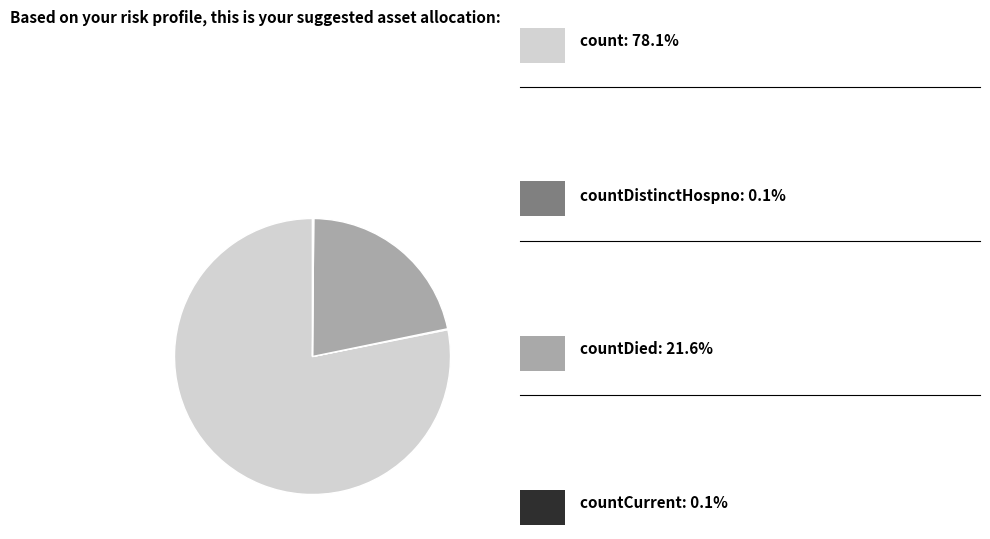

Is there a majority slice in this chart?

Yes